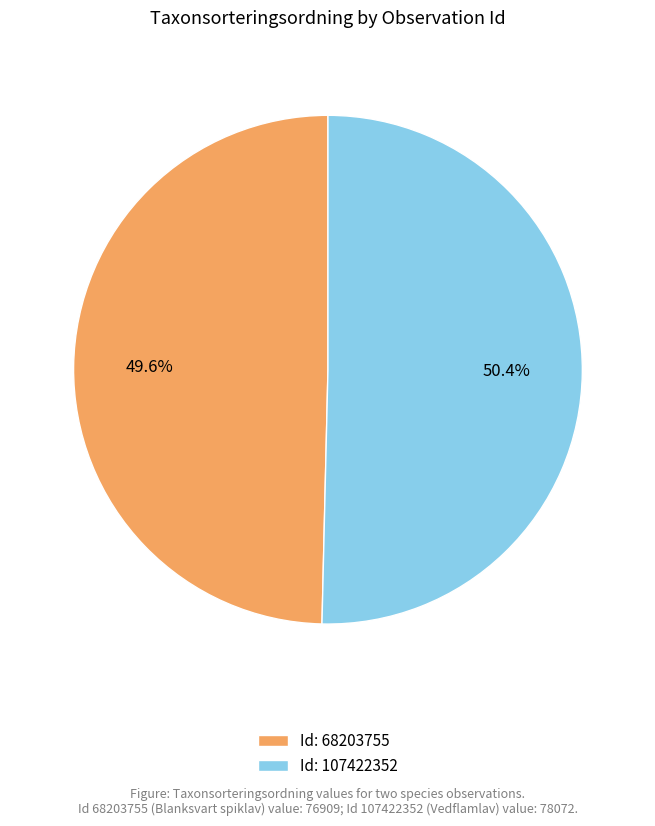

Approximately how many times larger is the value at Id: 107422352 compared to Id: 68203755?

1.0